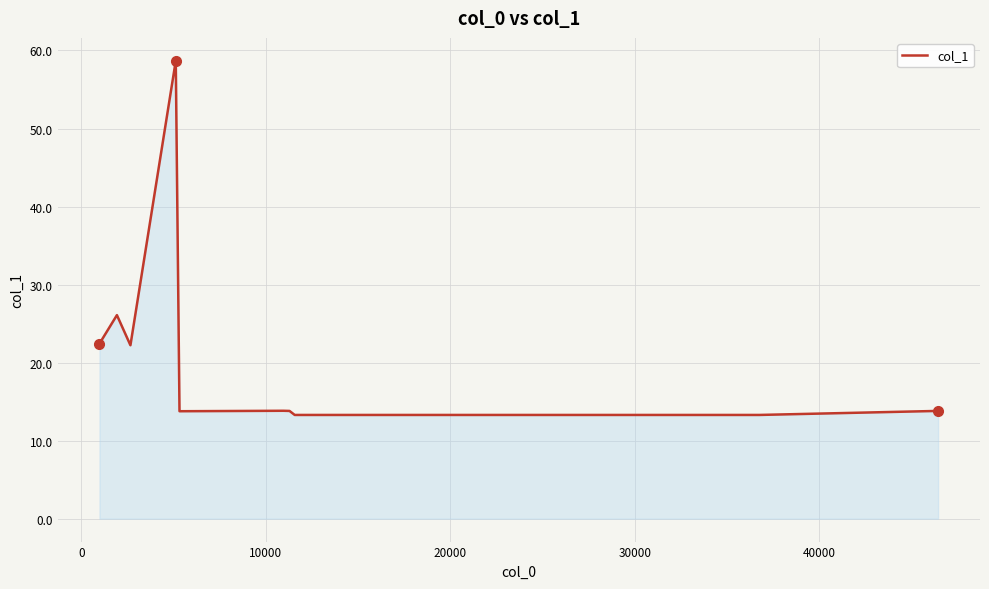

Does the chart display data point markers on the line(s)?

No